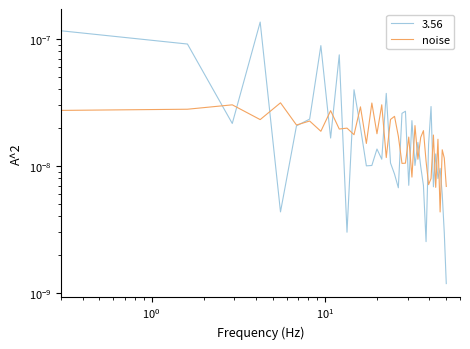

The value at 23 is 0.0. True or false?

False